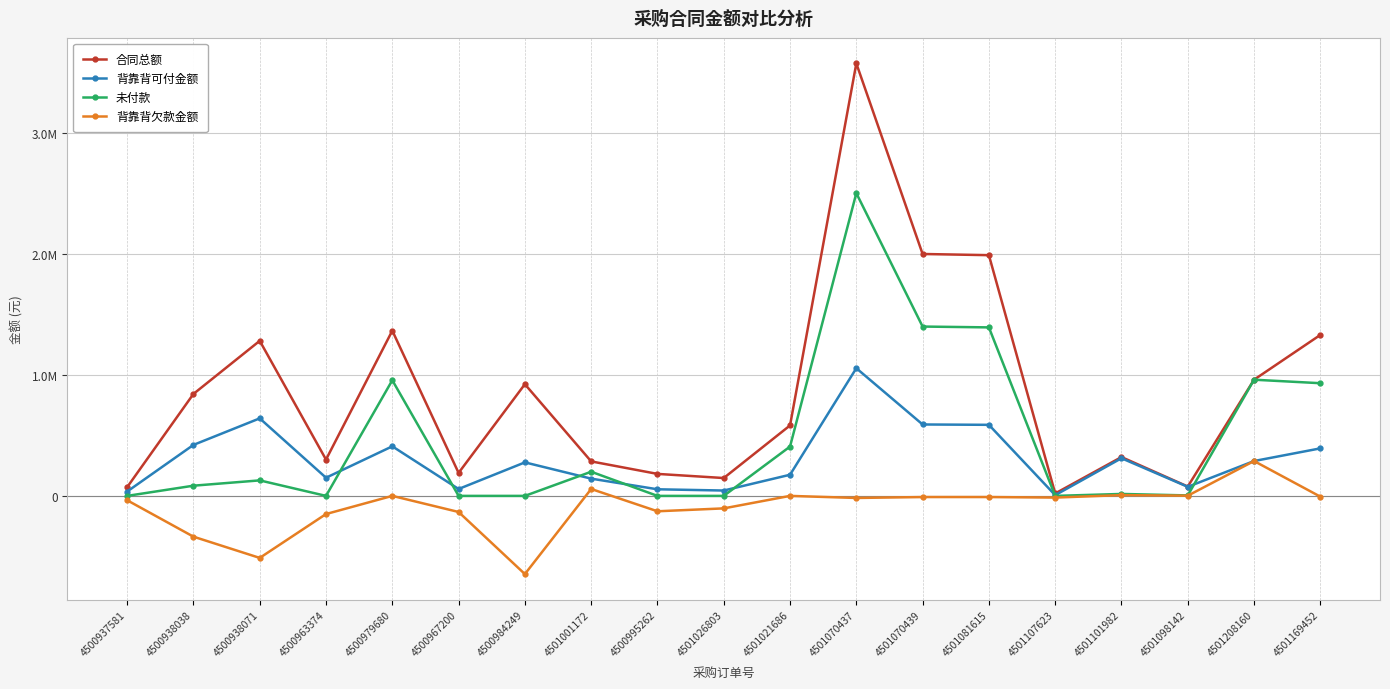

List the series in order of their peak value, highest first.

合同总额, 未付款, 背靠背可付金额, 背靠背欠款金额